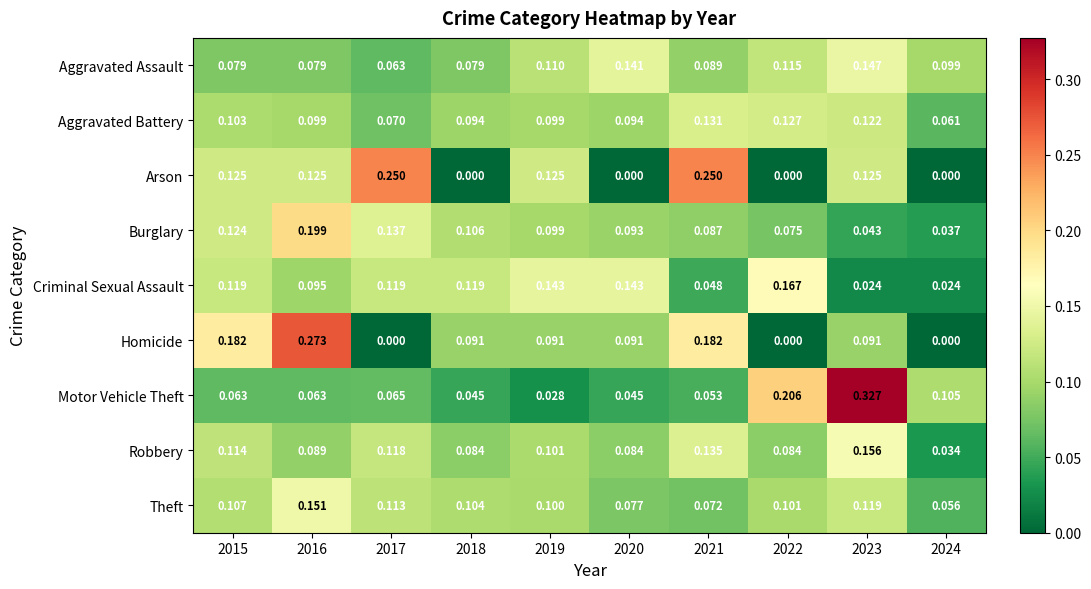

Which series changed the most between 2018 and 2023?

Motor Vehicle Theft